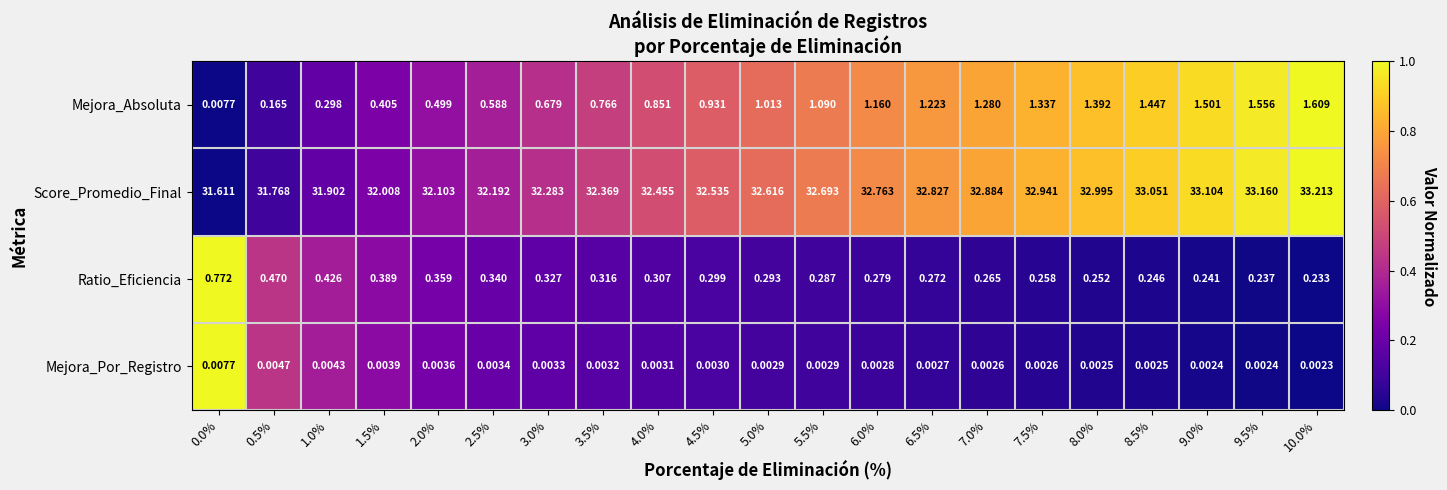

Is the value of Score_Promedio_Final at 4.5% greater than the value of Ratio_Eficiencia at 7.5%?

Yes